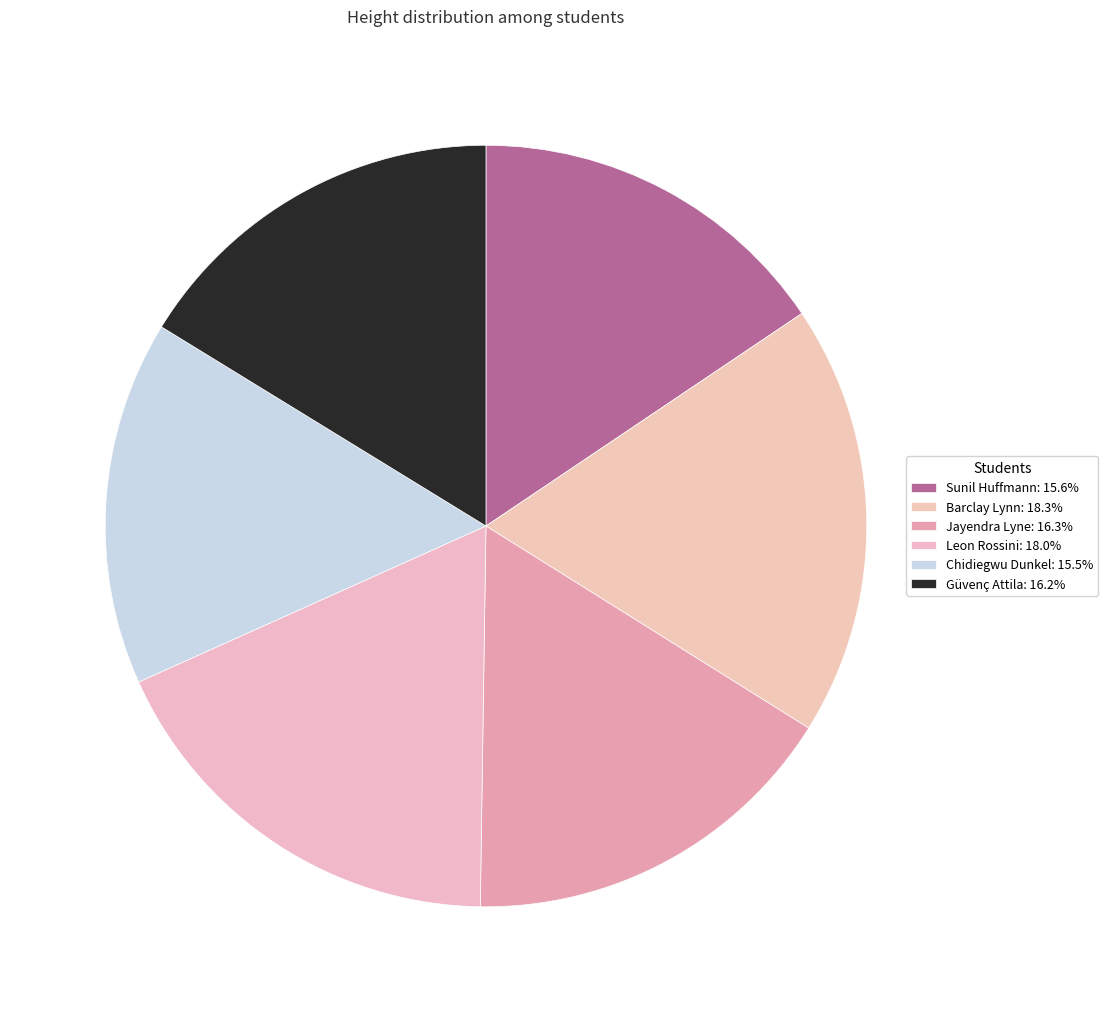

Combined, do Leon Rossini and Jayendra Lyne account for over 50%?

No